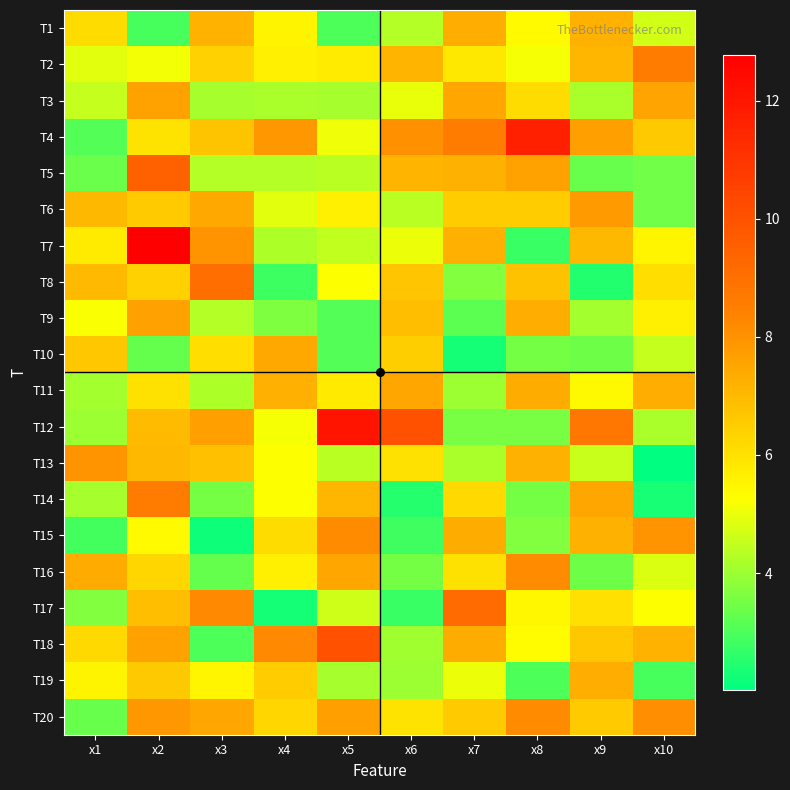

At x4, list the series in order from smallest to largest.

T17, T8, T9, T3, T7, T5, T6, T12, T13, T14, T1, T16, T2, T15, T20, T19, T11, T10, T4, T18